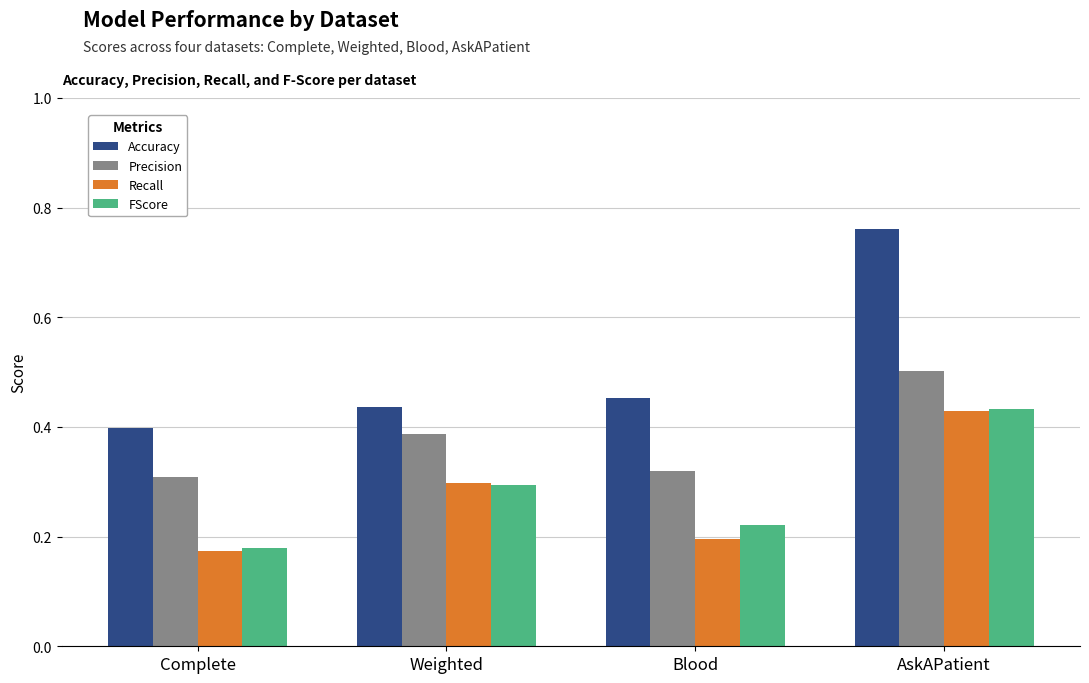

Which series changed the most between Complete and Weighted?

Recall